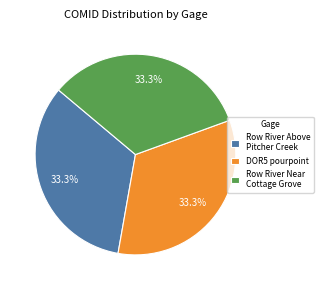

What is the ratio of the value at Row River Above Pitcher Creek to the value at DOR5 pourpoint?

1.0